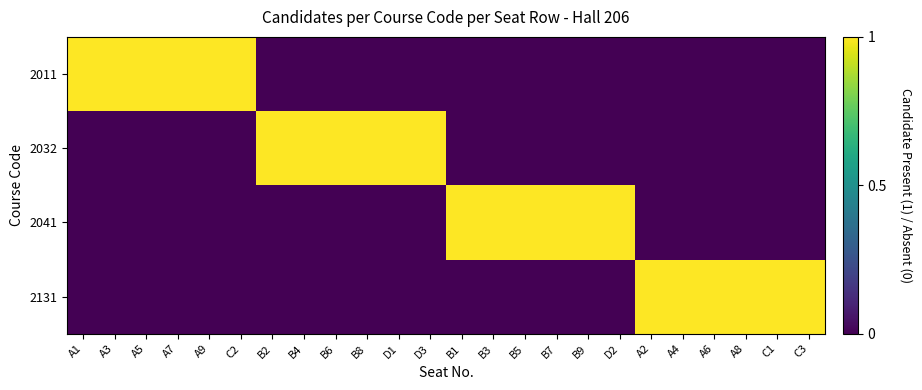

Reading left to right, what are all the values shown in this chart?

2011: A1=1	A3=1	A5=1	A7=1	A9=1	C2=1	B2=0	B4=0	B6=0	B8=0	D1=0	D3=0	B1=0	B3=0	B5=0	B7=0	B9=0	D2=0	A2=0	A4=0	A6=0	A8=0	C1=0	C3=0
2032: A1=0	A3=0	A5=0	A7=0	A9=0	C2=0	B2=1	B4=1	B6=1	B8=1	D1=1	D3=1	B1=0	B3=0	B5=0	B7=0	B9=0	D2=0	A2=0	A4=0	A6=0	A8=0	C1=0	C3=0
2041: A1=0	A3=0	A5=0	A7=0	A9=0	C2=0	B2=0	B4=0	B6=0	B8=0	D1=0	D3=0	B1=1	B3=1	B5=1	B7=1	B9=1	D2=1	A2=0	A4=0	A6=0	A8=0	C1=0	C3=0
2131: A1=0	A3=0	A5=0	A7=0	A9=0	C2=0	B2=0	B4=0	B6=0	B8=0	D1=0	D3=0	B1=0	B3=0	B5=0	B7=0	B9=0	D2=0	A2=1	A4=1	A6=1	A8=1	C1=1	C3=1